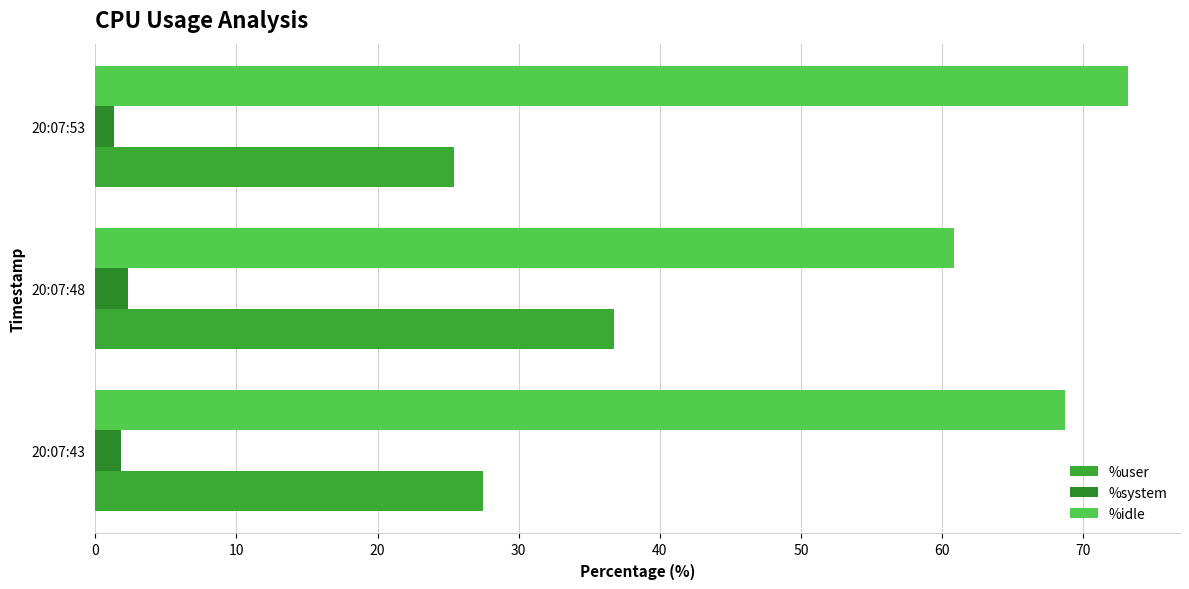

What are all the series names shown in the legend?

%user, %system, %idle